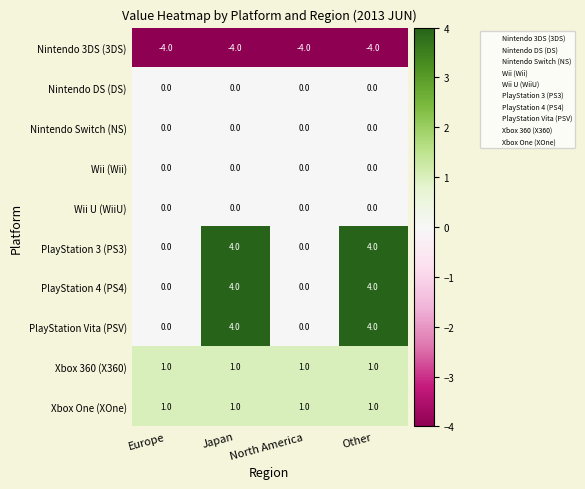

What is the approximate value of Xbox One (XOne) at Japan?

1